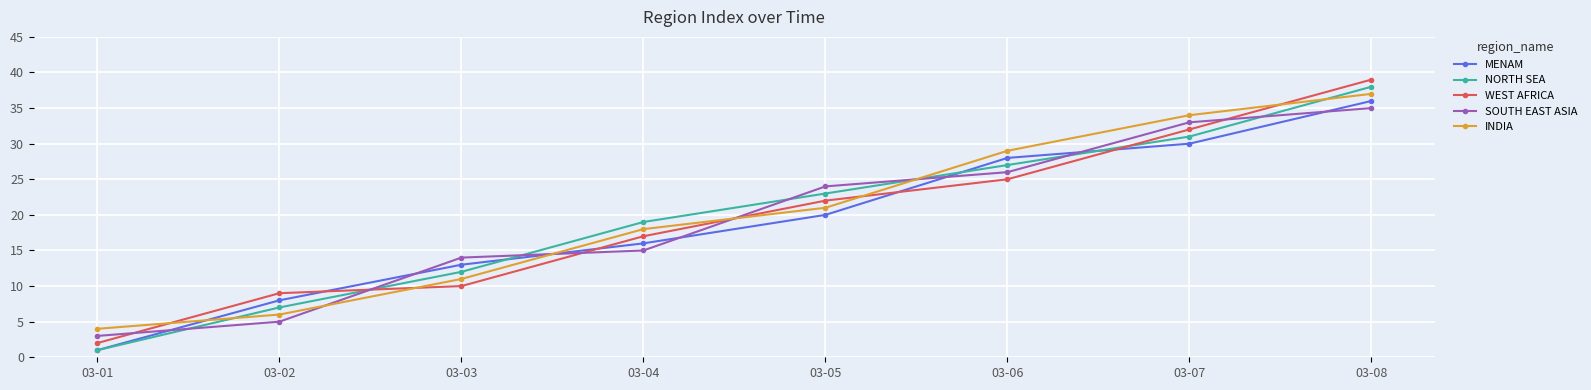

What is the difference between the SOUTH EAST ASIA values at 03-03 and 03-08?

21